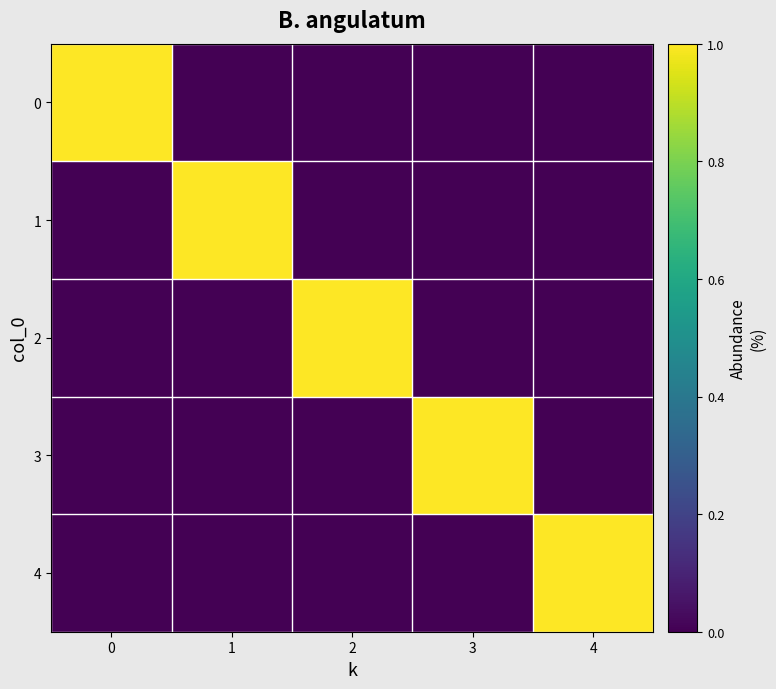

Count the number of categories in the chart.

5